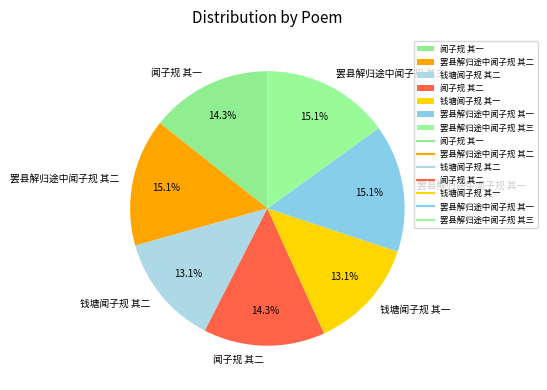

What portion of the pie excludes 罢县解归途中闻子规 其三?

84.9%